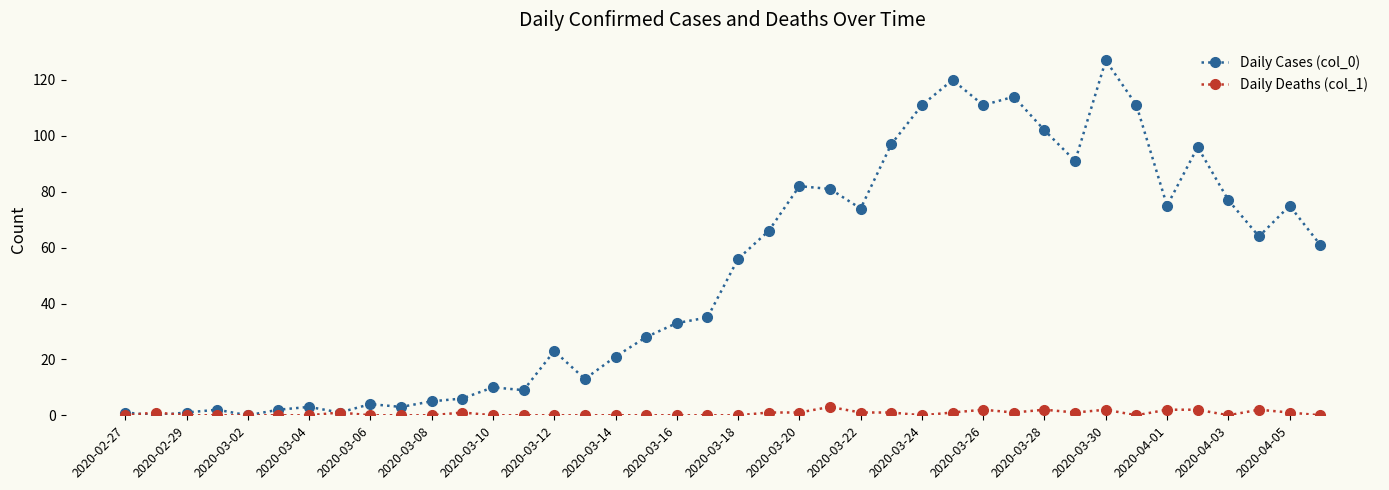

Which series has the largest total across all categories?

Daily Cases (col_0)